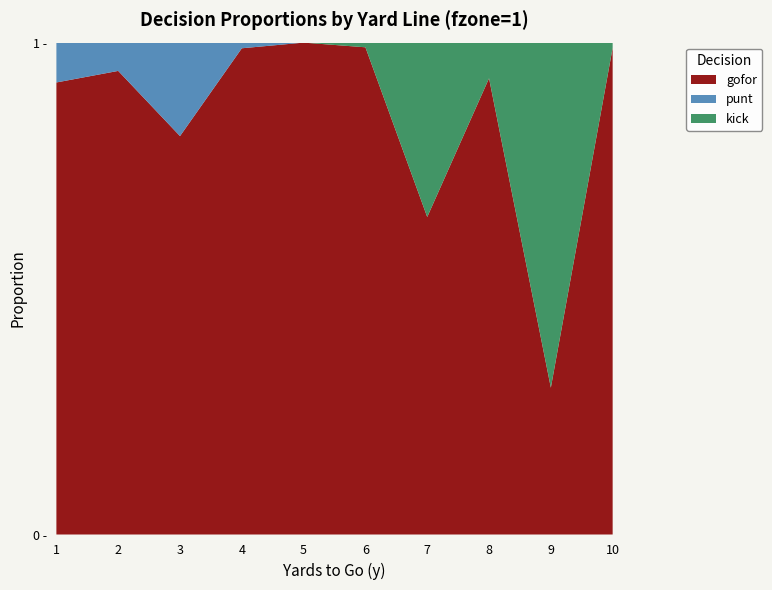

Reading right to left, what are all the values shown in this chart?

gofor: 1.0	0.3	0.9	0.6	1.0	1.0	1.0	0.8	0.9	0.9
punt: 0.0	0.0	0.0	0.0	0.0	0.0	0.0	0.2	0.1	0.1
kick: 0.0	0.7	0.1	0.4	0.0	0.0	0.0	0.0	0.0	0.0